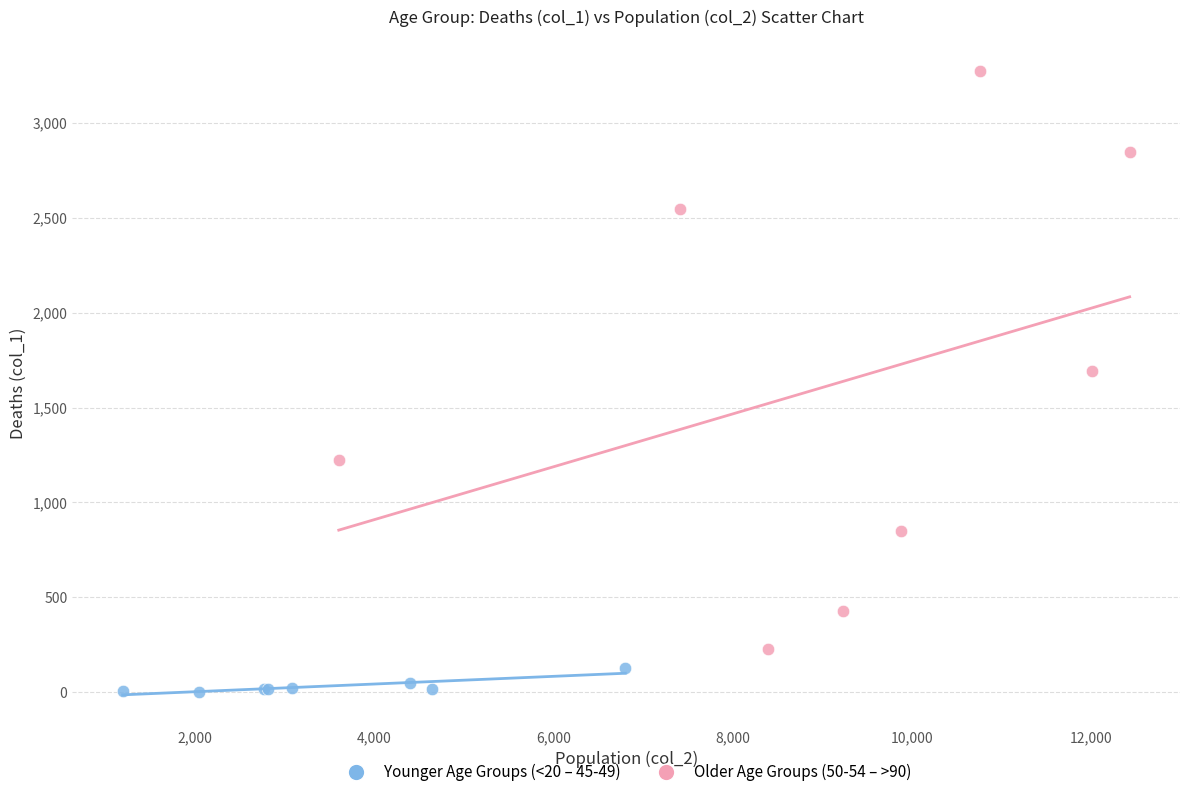

Which series reaches the maximum Y coordinate?

Older Age Groups (50-54 – >90)